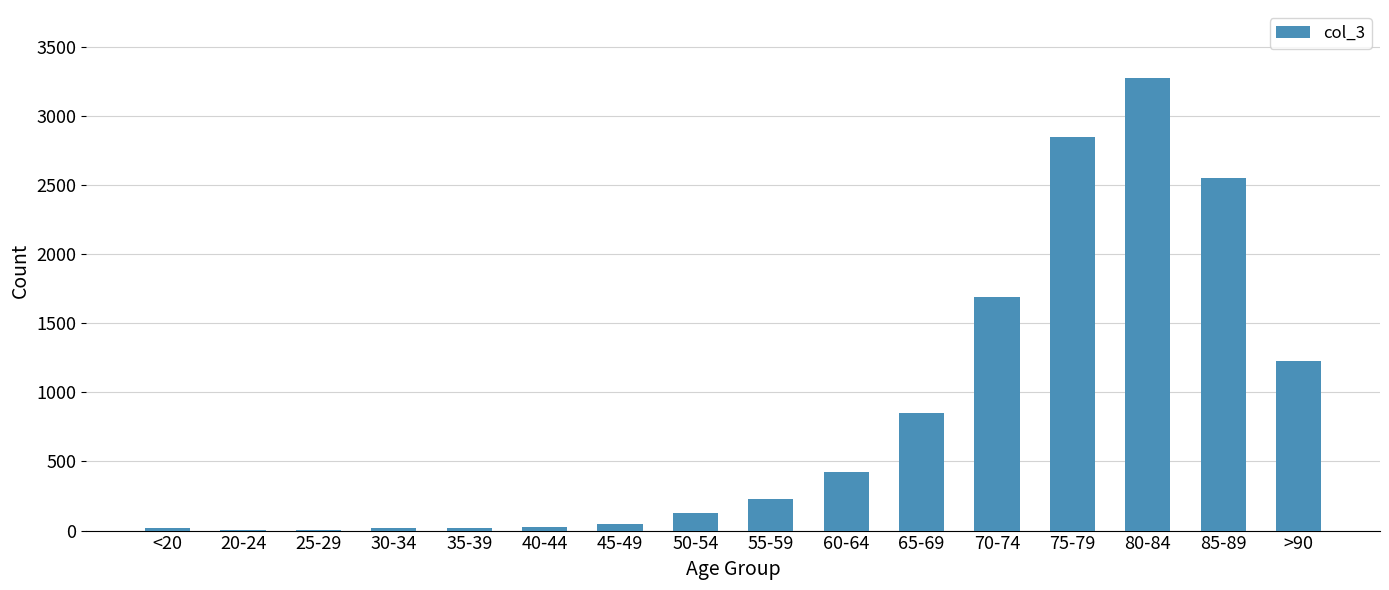

What is the ratio of the value at 75-79 to the value at 85-89?

1.1